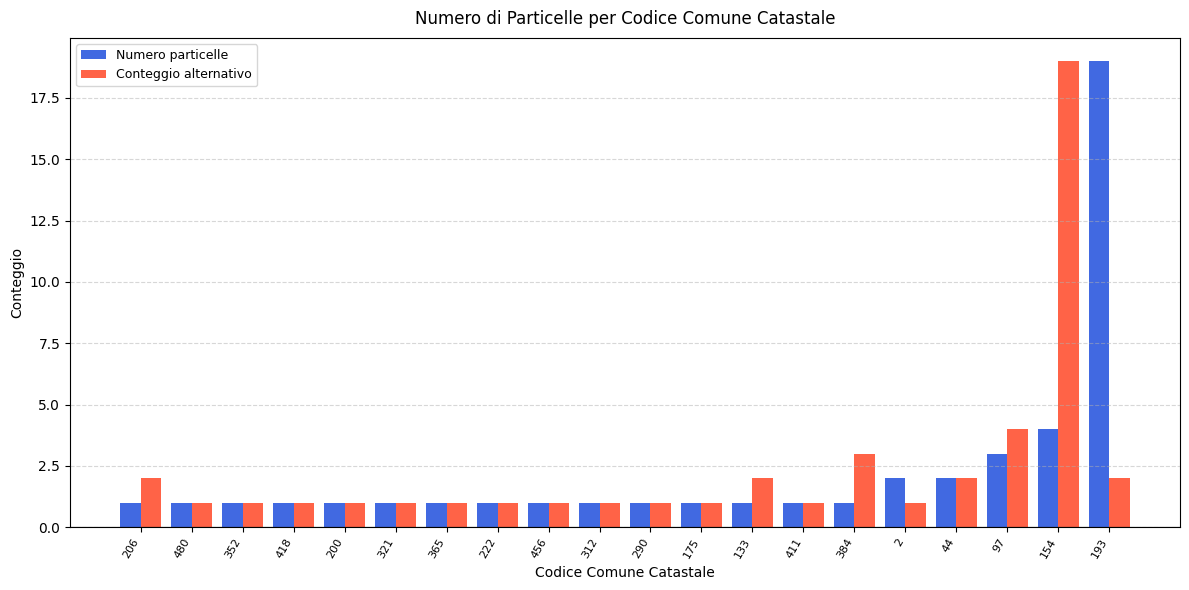

Reading right to left, what are all the values shown in this chart?

Numero particelle: 193=19	154=4	97=3	44=2	2=2	384=1	411=1	133=1	175=1	290=1	312=1	456=1	222=1	365=1	321=1	200=1	418=1	352=1	480=1	206=1
Conteggio alternativo: 193=2	154=19	97=4	44=2	2=1	384=3	411=1	133=2	175=1	290=1	312=1	456=1	222=1	365=1	321=1	200=1	418=1	352=1	480=1	206=2